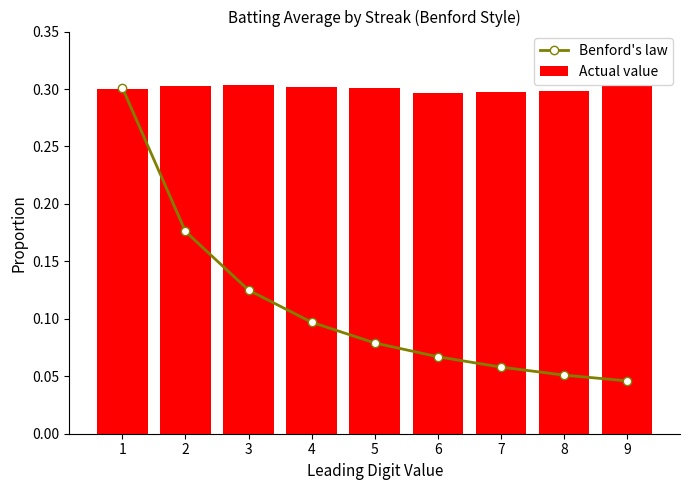

Reading left to right, list all the values displayed in this chart.

Benford's law: 0.3	0.2	0.1	0.1	0.1	0.1	0.1	0.1	0.0
Actual value: 0.3	0.3	0.3	0.3	0.3	0.3	0.3	0.3	0.3